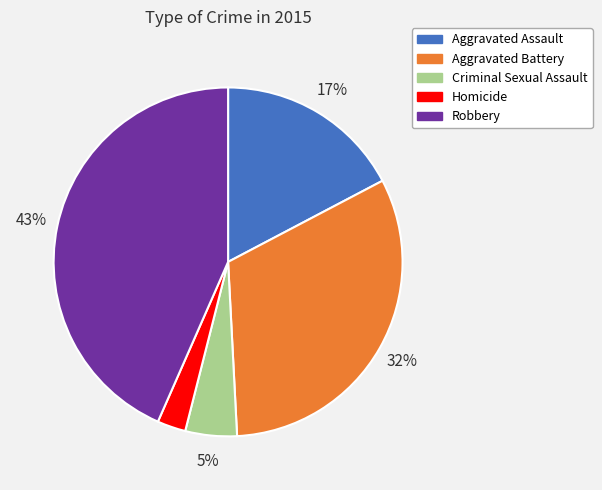

How many slices are in this pie chart?

5